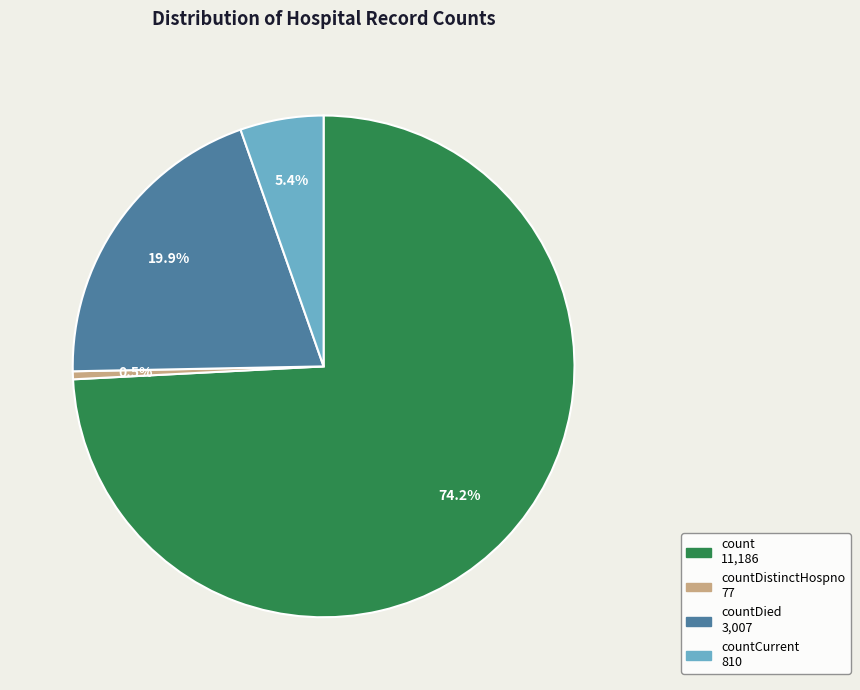

Is there any slice that represents more than half of the pie?

Yes